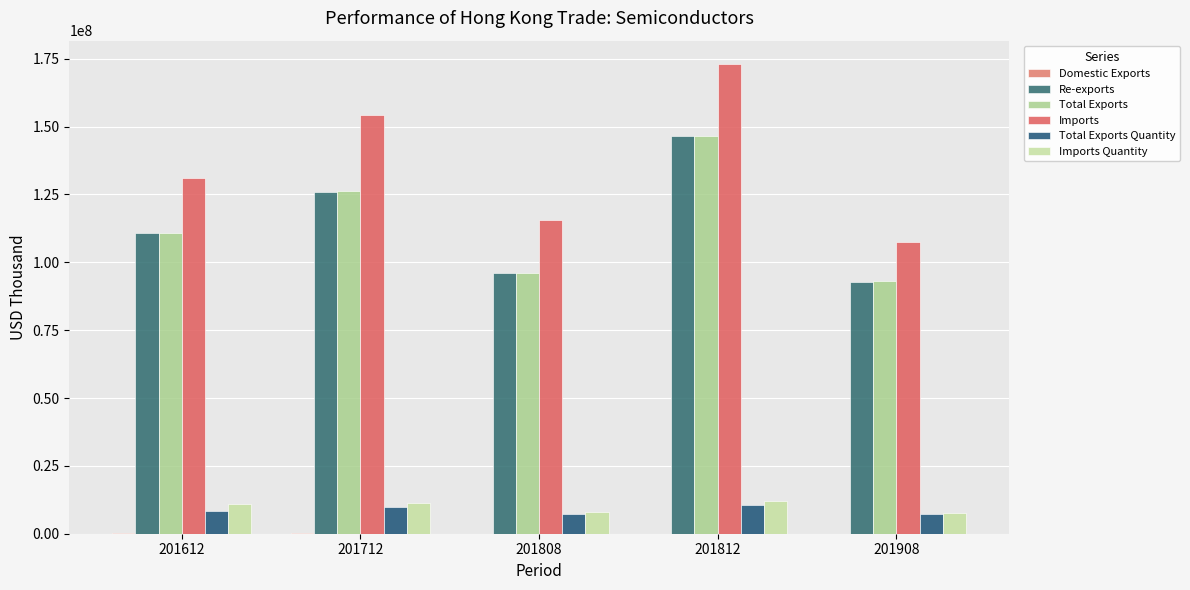

Reading left to right, extract all data points from this chart.

Domestic Exports: 201612=155644.2	201712=132981.4	201808=49094.3	201812=73280.3	201908=56110.7
Re-exports: 201612=110800139.4	201712=125983315.2	201808=95891936.4	201812=146516932.4	201908=92867506.6
Total Exports: 201612=110955783.5	201712=126116296.5	201808=95941030.7	201812=146590212.7	201908=92923617.3
Imports: 201612=130875228.0	201712=154310845.9	201808=115470123.4	201812=172997434.9	201908=107583968.7
Total Exports Quantity: 201612=8259888.2	201712=9807992.5	201808=7150524.3	201812=10629000.1	201908=7110700.5
Imports Quantity: 201612=10823970.0	201712=11137184.1	201808=8004294.8	201812=12029008.0	201908=7559753.9